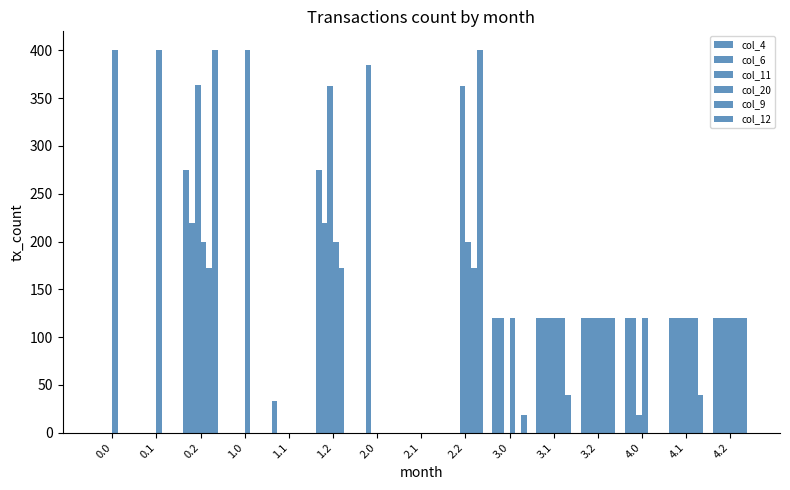

What is the total value across all series at 2.0?

385.1